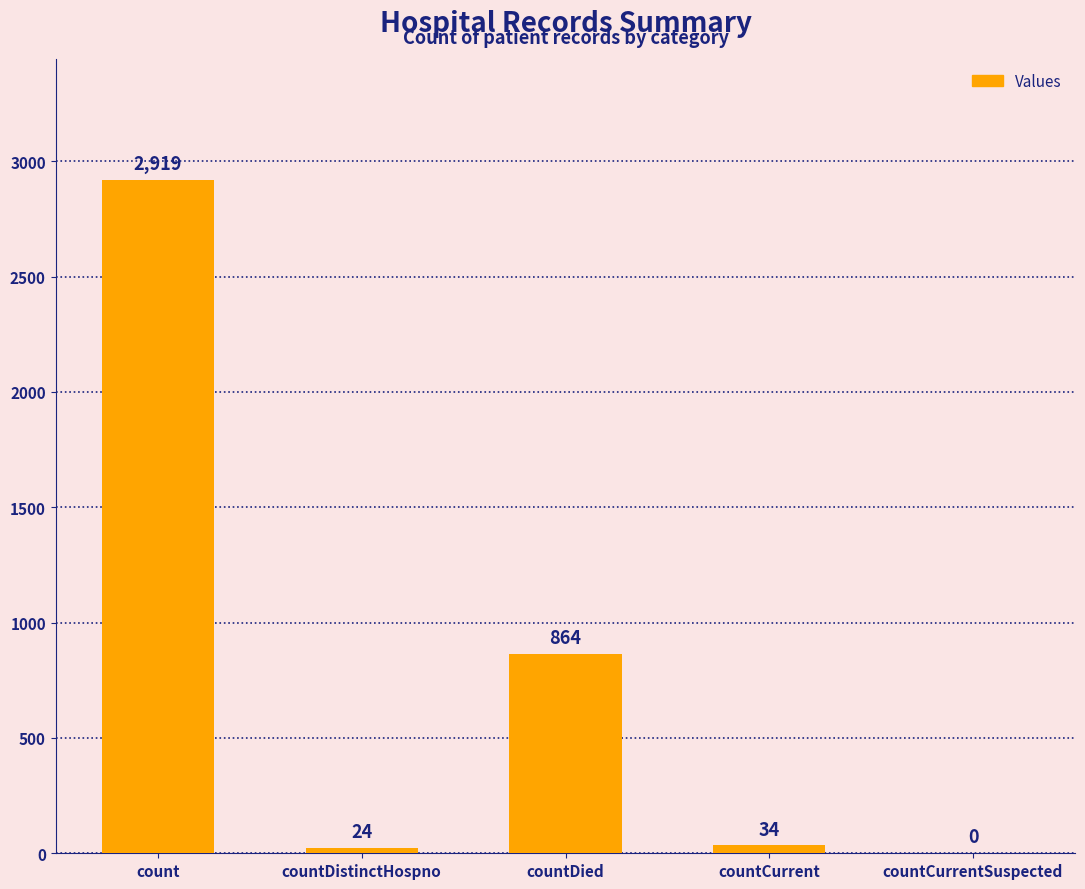

The value at count is 2919. True or false?

True